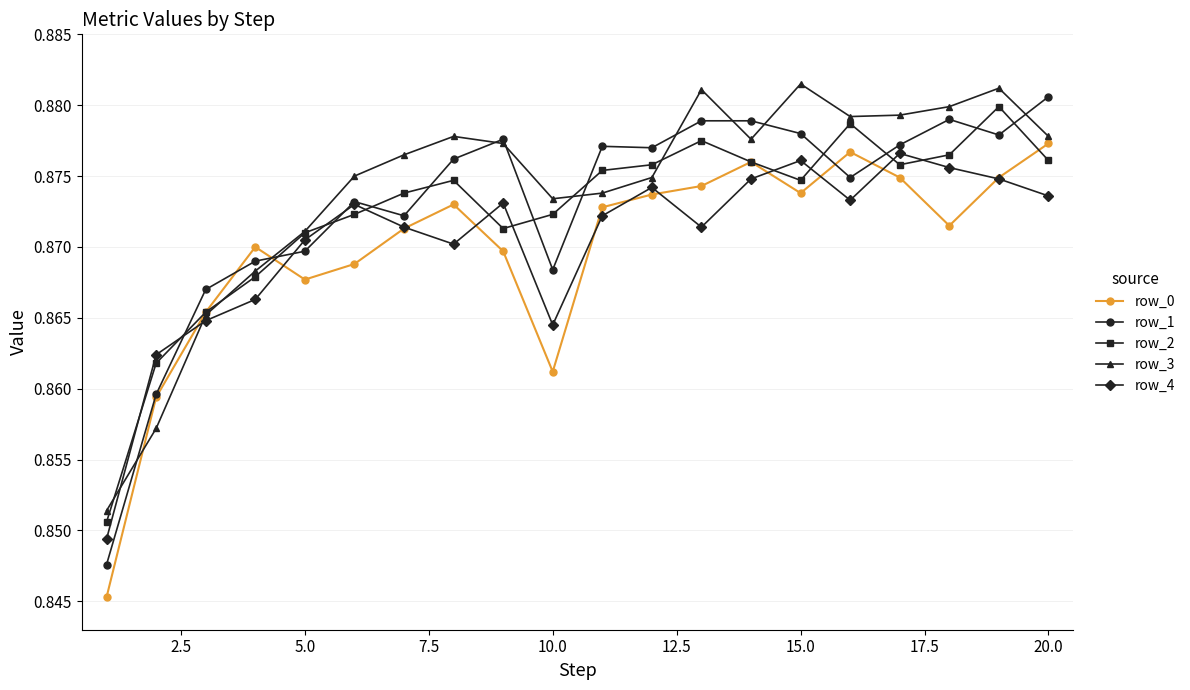

How many intersections are there between row_2 and row_1?

11